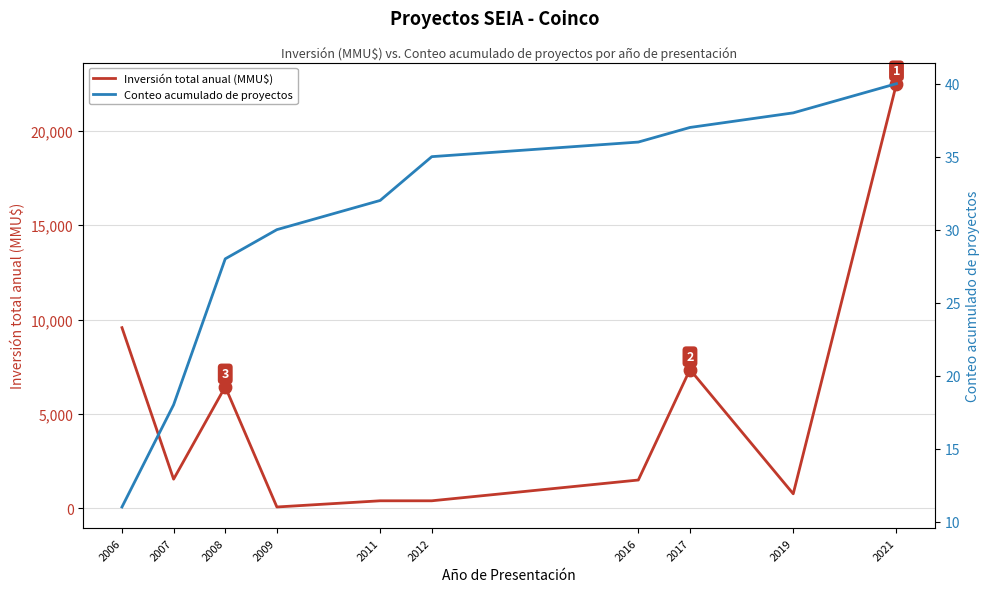

Which series has the largest total across all categories?

Inversión total anual (MMU$)